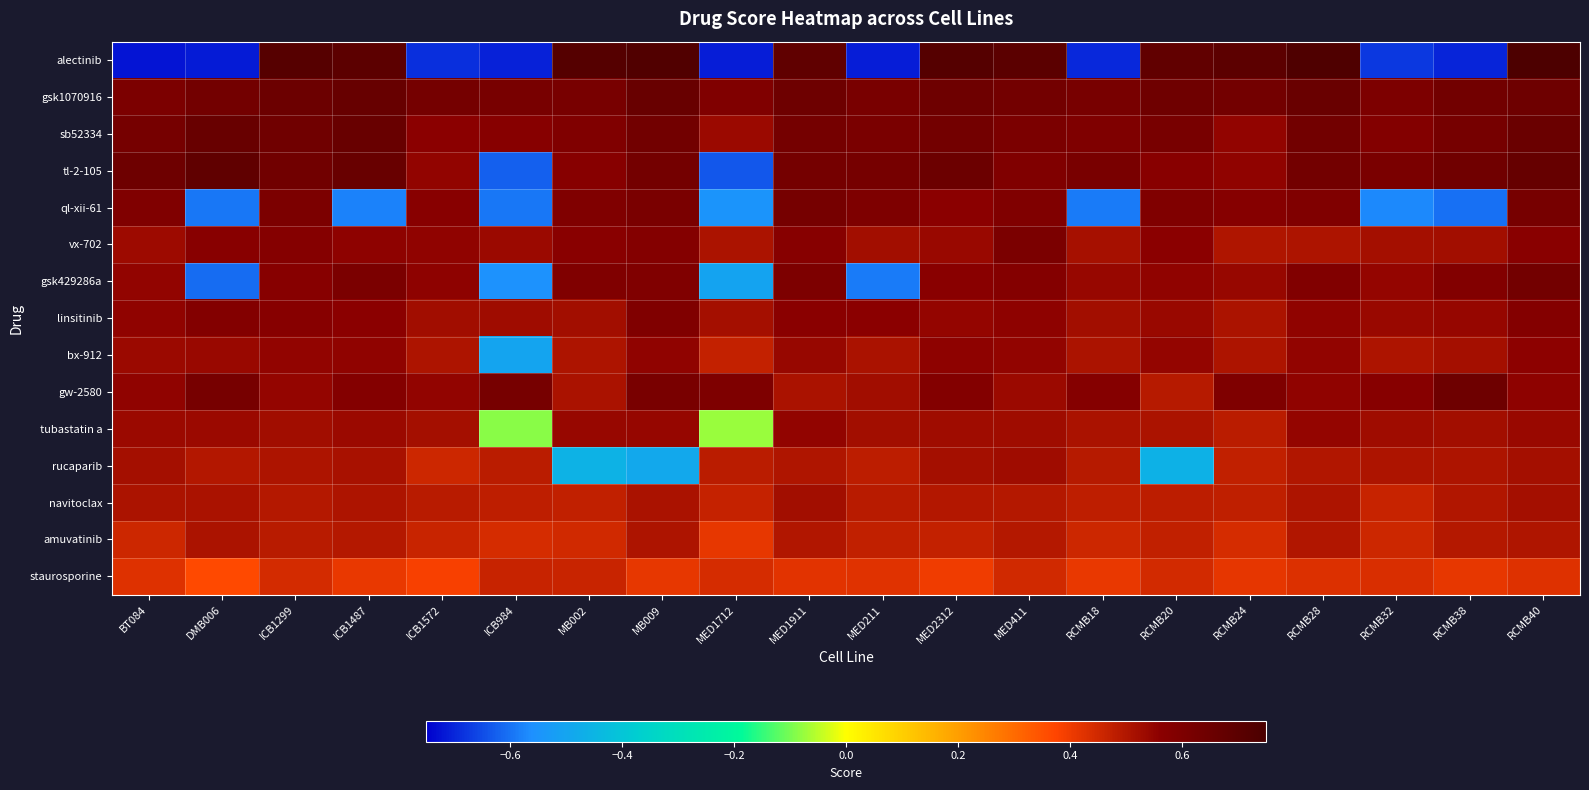

Which series changed the most between MED1712 and MED1911?

alectinib